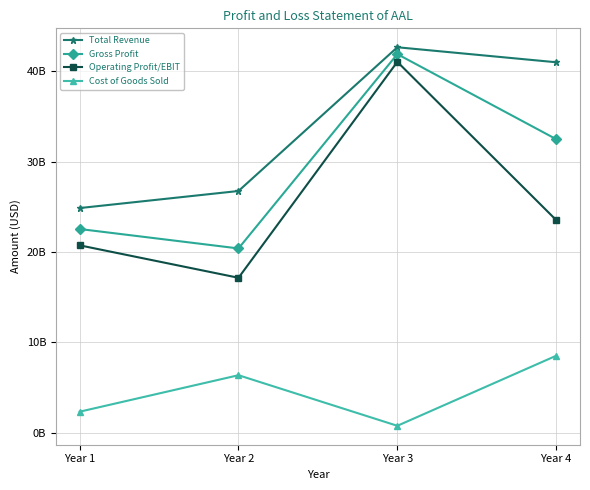

What are all the series names shown in the legend?

Total Revenue, Gross Profit, Operating Profit/EBIT, Cost of Goods Sold